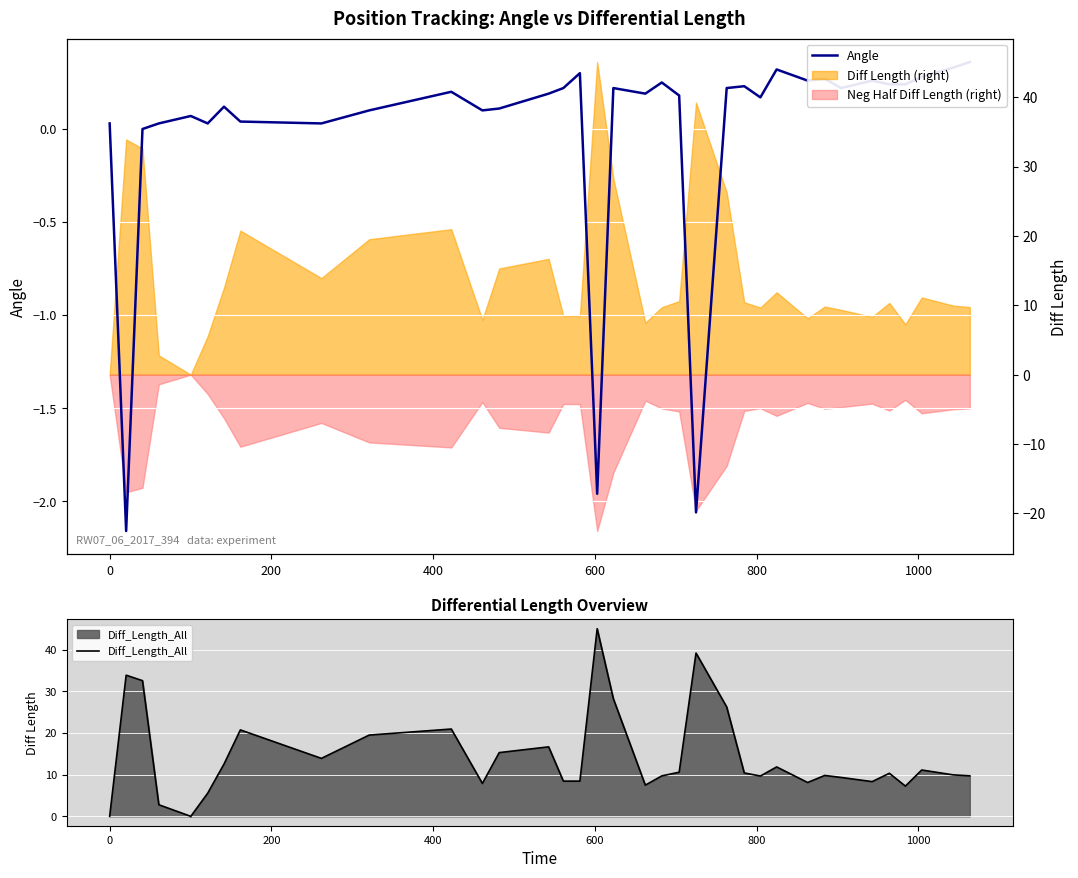

List the series in order of their overall mean, highest first.

Diff_Length_All, Angle